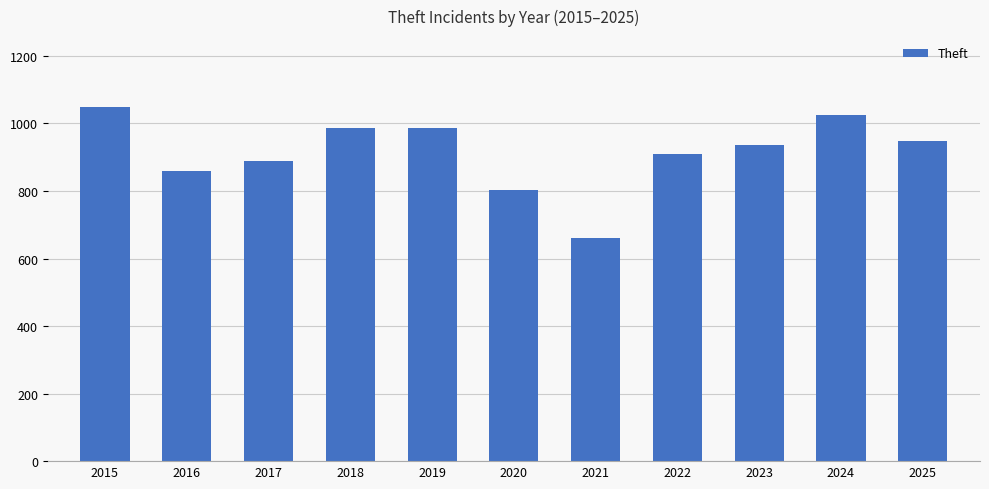

Which has a higher value, 2018 or 2015?

2015